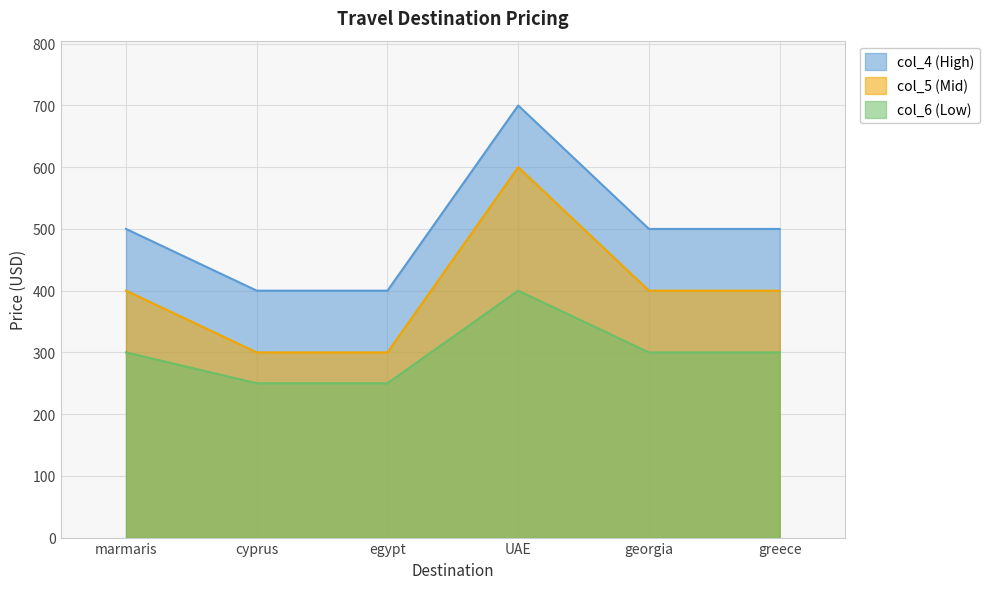

Which category has the lowest value across all series?

cyprus